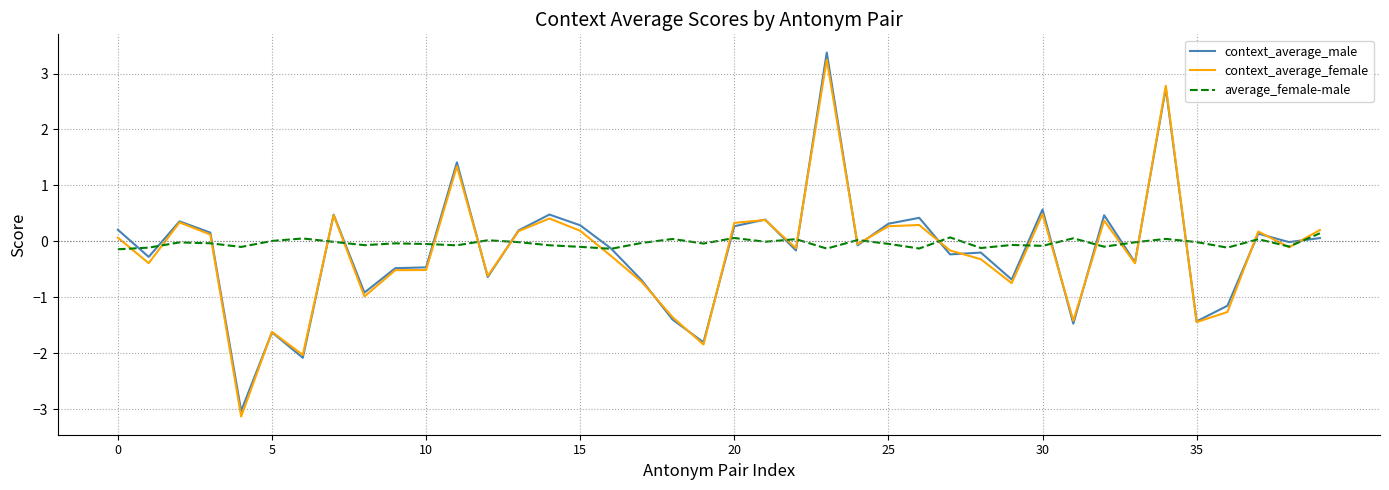

What is the maximum value for context_average_female?

3.2